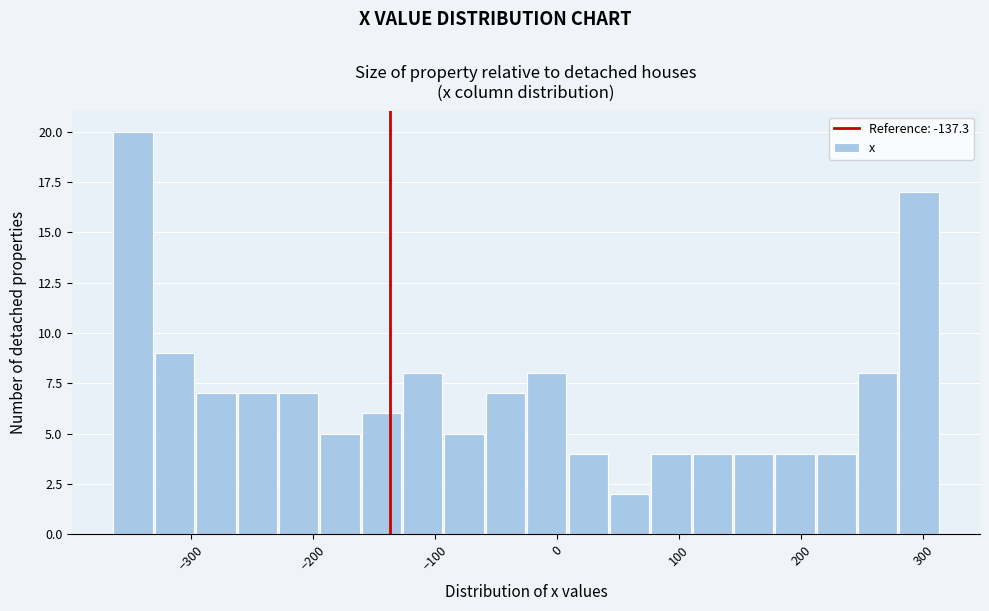

Around what value on the x-axis is the tallest bar? Give the approximate position of its centre, as read against the axis.

-350